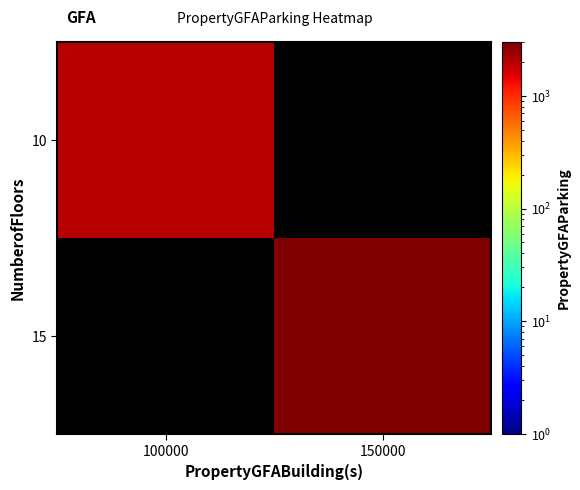

Reading left to right, transcribe all the data shown in this chart.

10: 100000=2000	150000=0
15: 100000=0	150000=3000